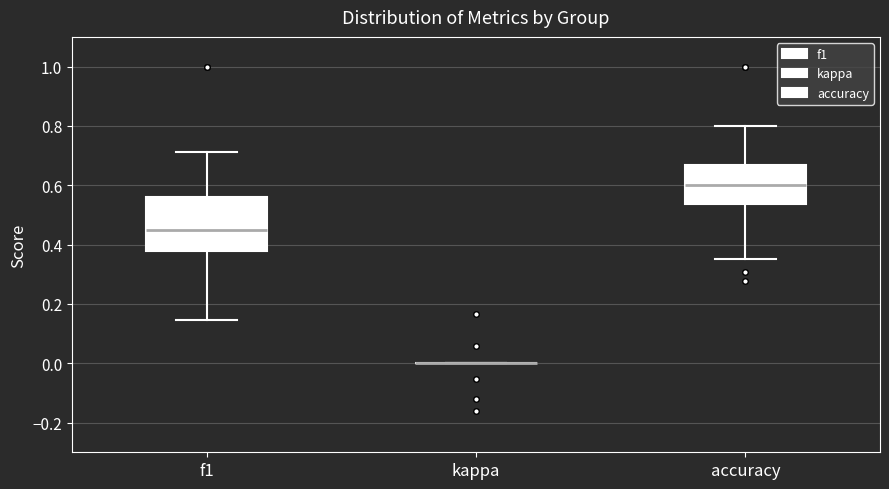

Reading left to right, transcribe this box plot: for each box, give where its median line is, the range the box spans, and where its two whiskers end, as read against the y-axis. The values are not printed on the chart, so give them approximately, as read against the axis.

f1: median 0.46, box 0.38 to 0.56, whiskers 0.14 to 0.72
kappa: box collapsed to a line at 0.00, whiskers 0.00 to 0.00
accuracy: median 0.60, box 0.54 to 0.66, whiskers 0.36 to 0.80